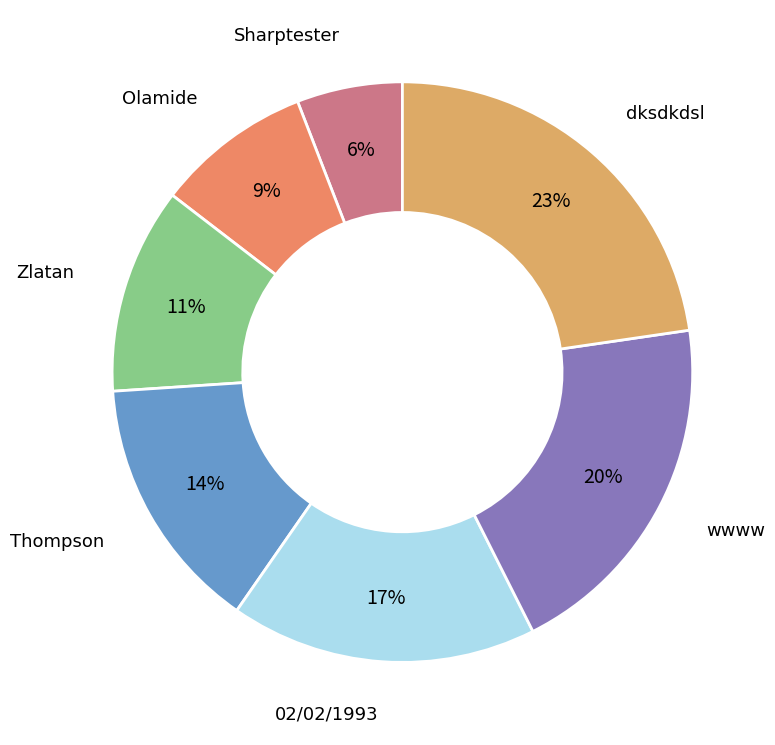

Is there any slice that represents more than half of the pie?

No